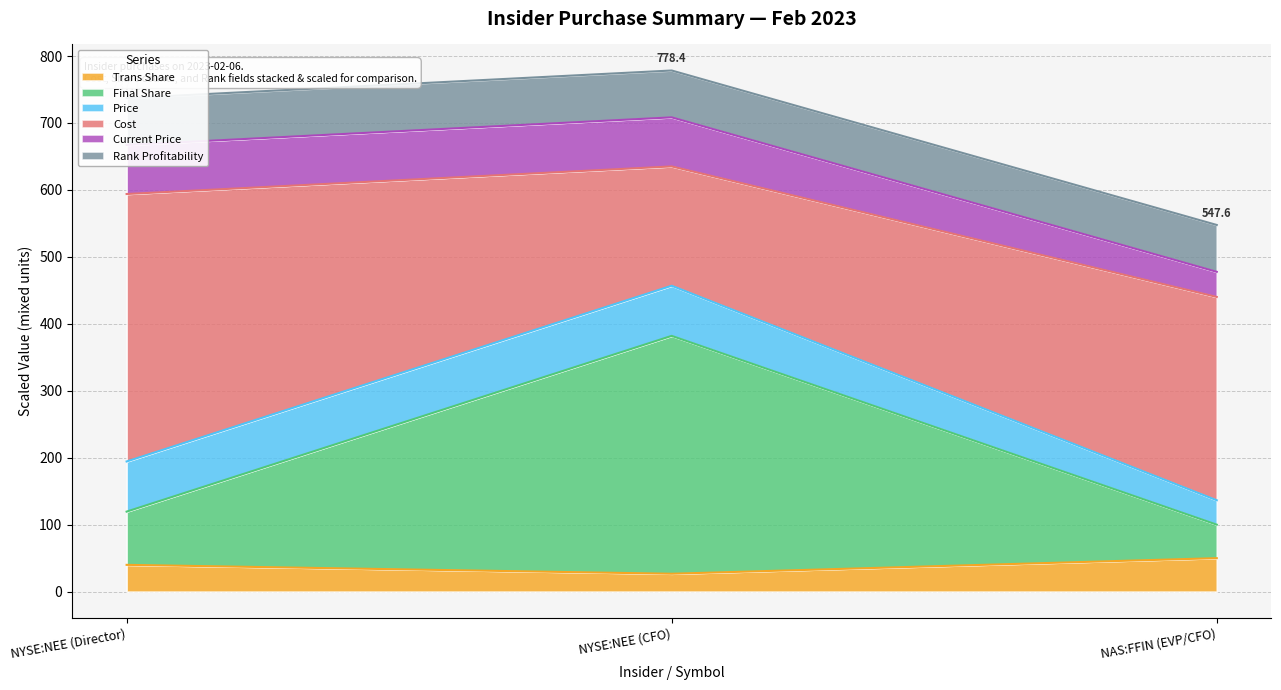

What is the total value across all series at NYSE:NEE (CFO)?

778.4